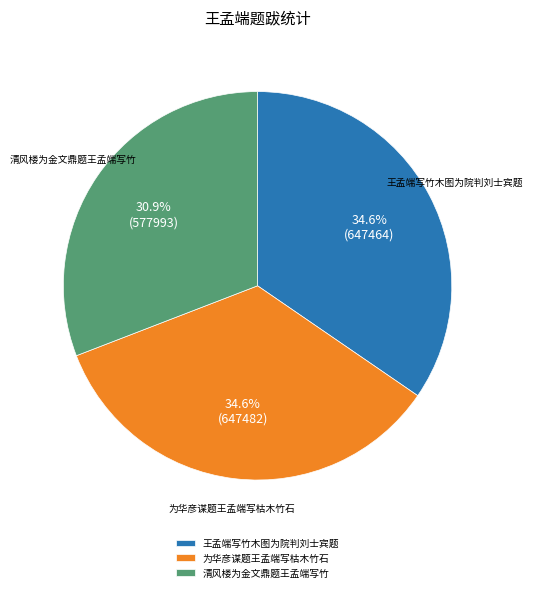

Combined, what portion of the pie is 为华彦谋题王孟端写枯木竹石 and 清风楼为金文鼎题王孟端写竹?

65.4%